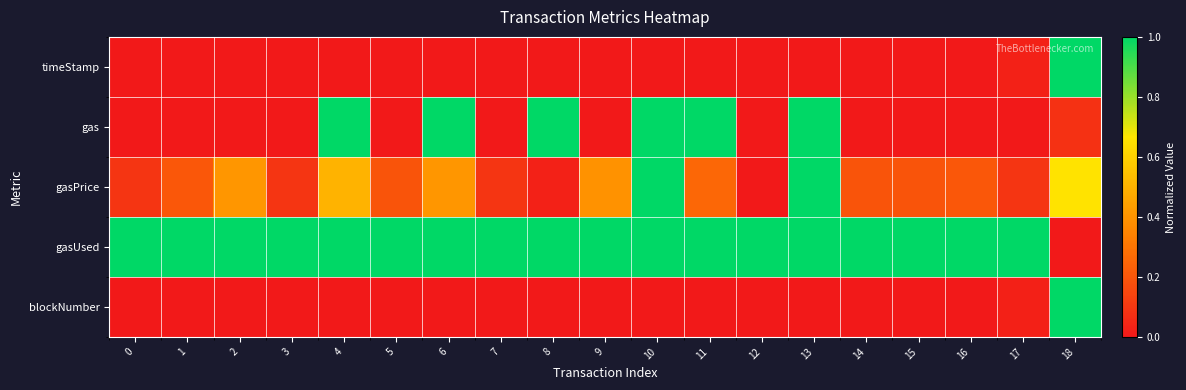

Reading right to left, what are all the values shown in this chart?

timeStamp: 18=1.0	17=0.0	16=0.0	15=0.0	14=0.0	13=0.0	12=0.0	11=0.0	10=0.0	9=0.0	8=0.0	7=0.0	6=0.0	5=0.0	4=0.0	3=0.0	2=0.0	1=0.0	0=0.0
gas: 18=0.1	17=0.0	16=0.0	15=0.0	14=0.0	13=1.0	12=0.0	11=1.0	10=1.0	9=0.0	8=1.0	7=0.0	6=1.0	5=0.0	4=1.0	3=0.0	2=0.0	1=0.0	0=0.0
gasPrice: 18=0.7	17=0.1	16=0.2	15=0.2	14=0.2	13=1.0	12=0.0	11=0.3	10=1.0	9=0.4	8=0.0	7=0.1	6=0.4	5=0.2	4=0.5	3=0.1	2=0.4	1=0.2	0=0.1
gasUsed: 18=0.0	17=1.0	16=1.0	15=1.0	14=1.0	13=1.0	12=1.0	11=1.0	10=1.0	9=1.0	8=1.0	7=1.0	6=1.0	5=1.0	4=1.0	3=1.0	2=1.0	1=1.0	0=1.0
blockNumber: 18=1.0	17=0.0	16=0.0	15=0.0	14=0.0	13=0.0	12=0.0	11=0.0	10=0.0	9=0.0	8=0.0	7=0.0	6=0.0	5=0.0	4=0.0	3=0.0	2=0.0	1=0.0	0=0.0